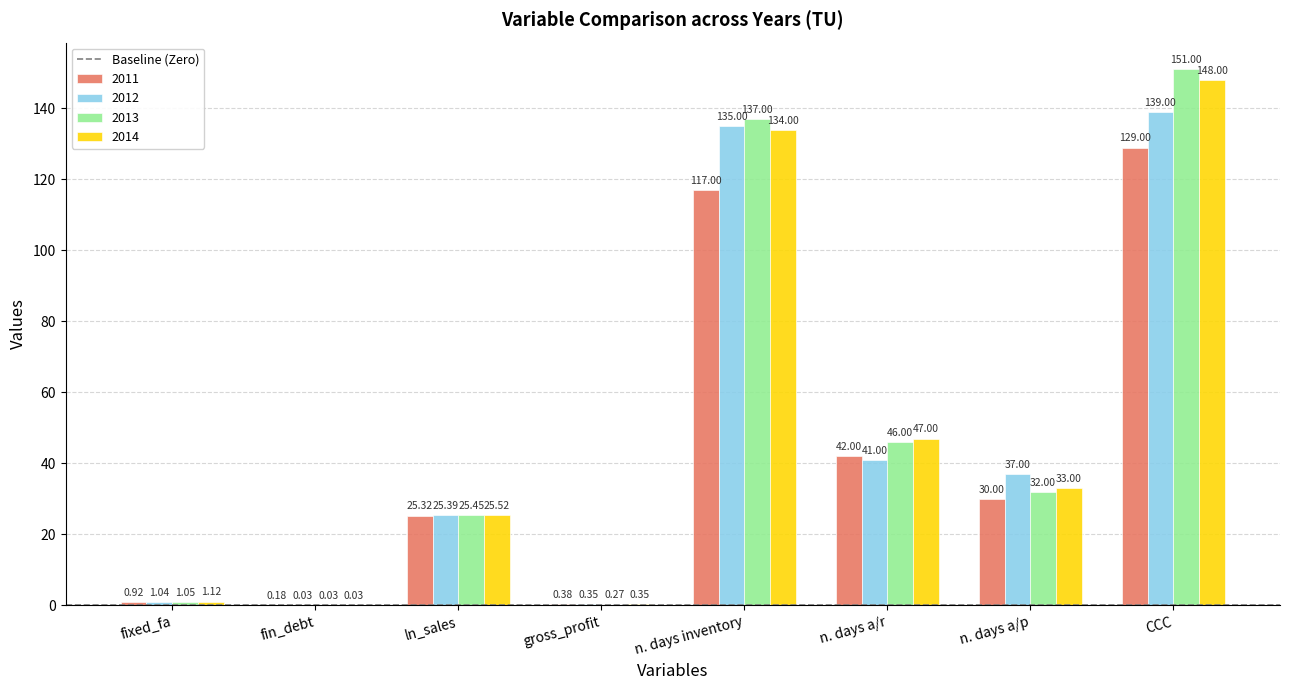

What is the sum of the 2014 values at fixed_fa and CCC?

149.1